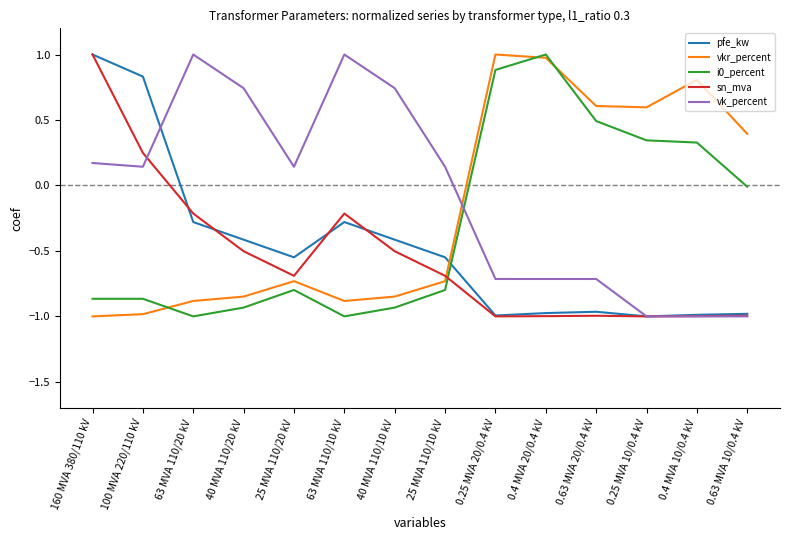

What is the highest value of the i0_percent series?

1.0